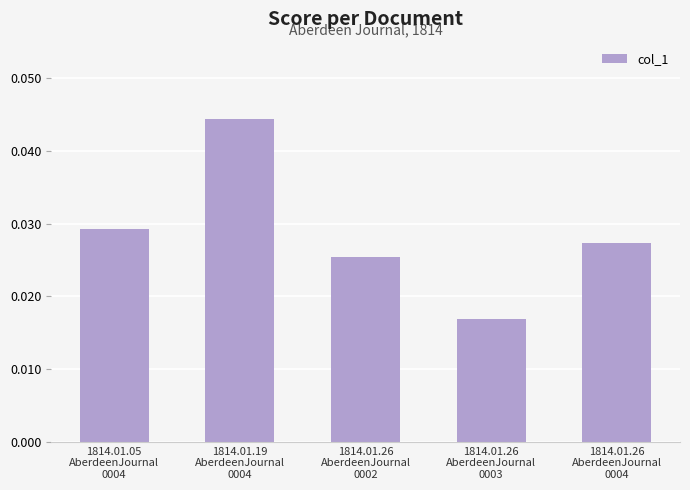

Rank the categories by value from lowest to highest.

1814.01.26
AberdeenJournal
0003, 1814.01.26
AberdeenJournal
0002, 1814.01.26
AberdeenJournal
0004, 1814.01.05
AberdeenJournal
0004, 1814.01.19
AberdeenJournal
0004